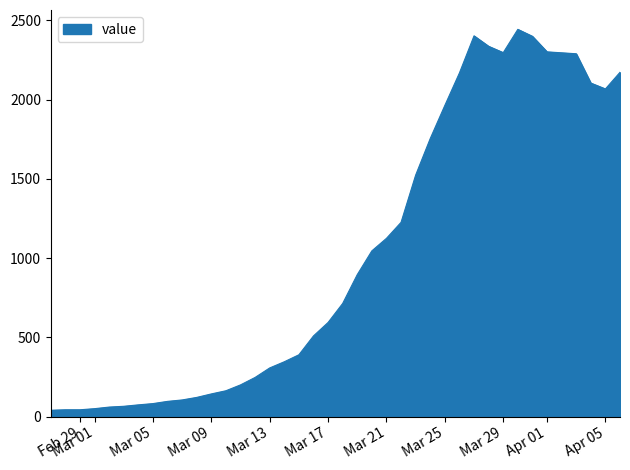

What is the average value?

1030